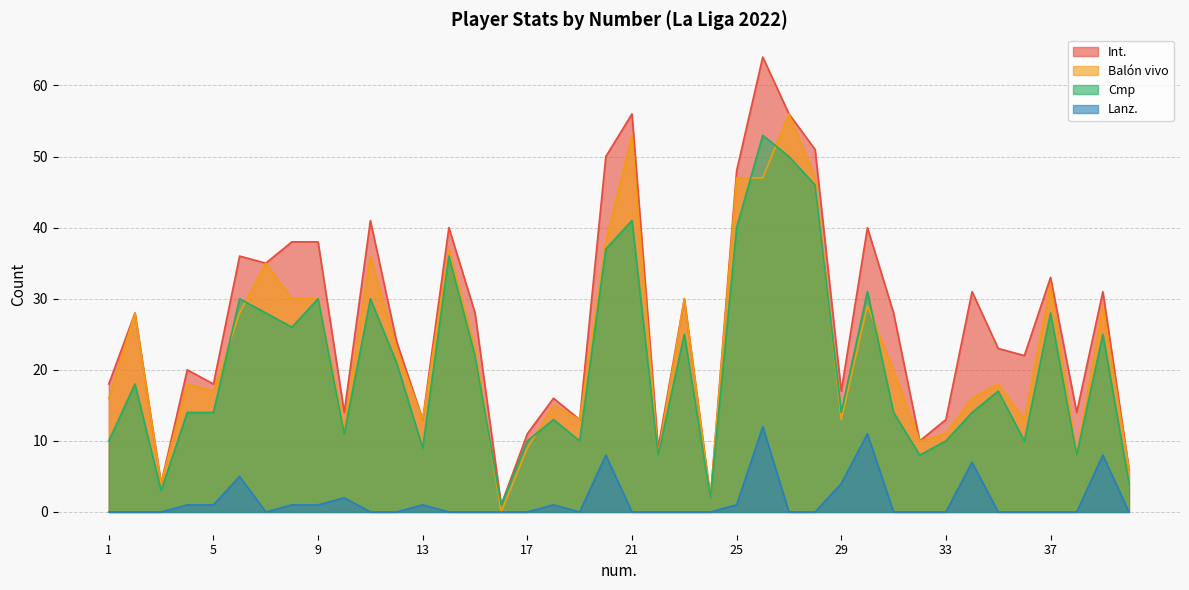

What is the difference between the highest and lowest values at 14?

40